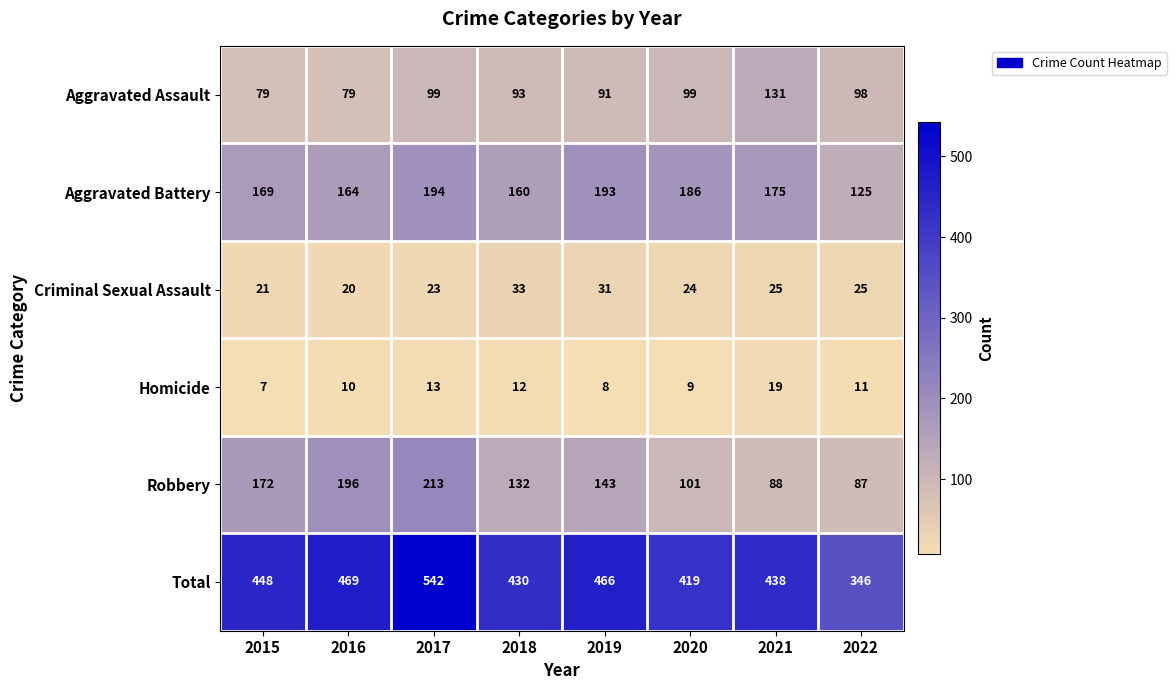

Read the Aggravated Battery value at 2017, to the nearest 10.

190